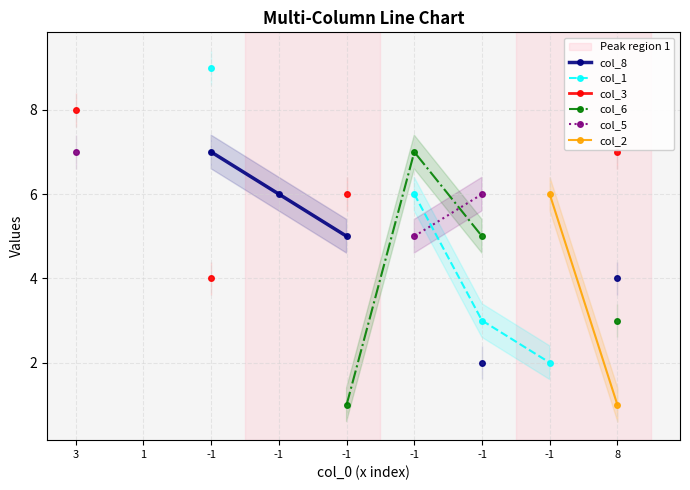

What are all the series names shown in the legend?

col_8, col_1, col_3, col_6, col_5, col_2